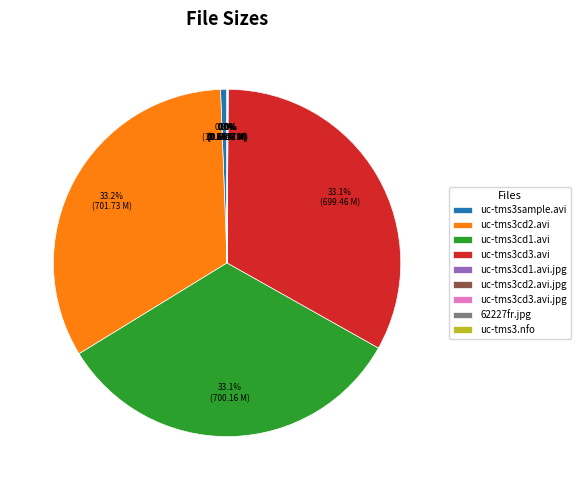

Does uc-tms3sample.avi represent more than half of the total?

No